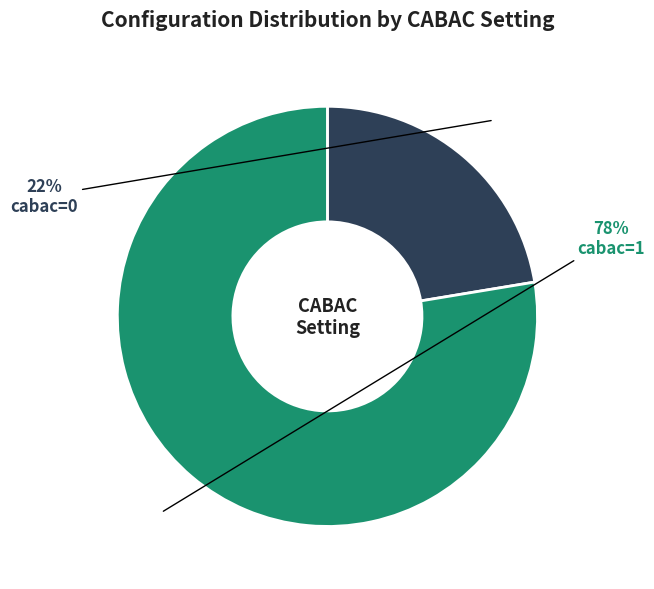

How many slices are in this pie chart?

2